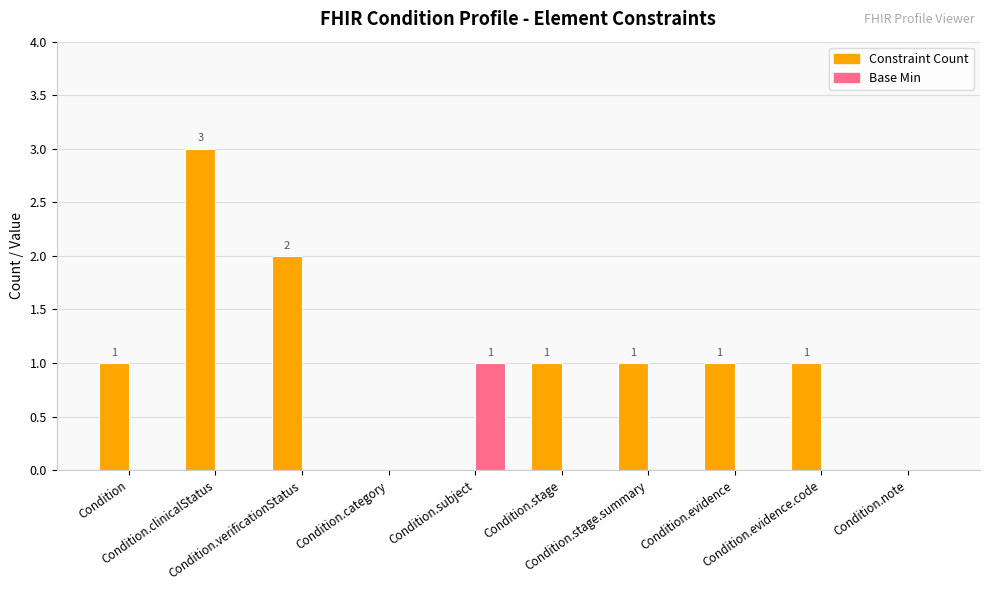

Which series has the largest total across all categories?

Constraint Count